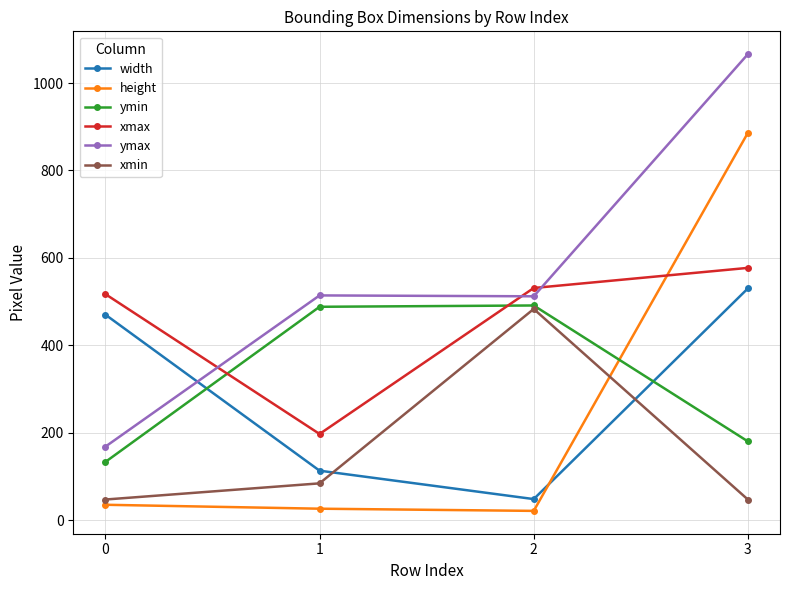

Does the chart have visible grid lines?

Yes